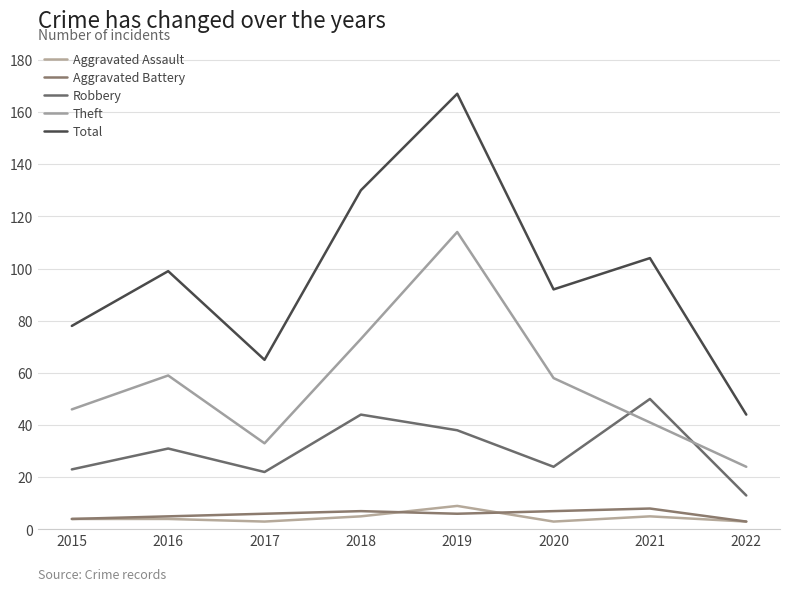

Reading right to left, extract all data points from this chart.

Aggravated Assault: 2022=3	2021=5	2020=3	2019=9	2018=5	2017=3	2016=4	2015=4
Aggravated Battery: 2022=3	2021=8	2020=7	2019=6	2018=7	2017=6	2016=5	2015=4
Robbery: 2022=13	2021=50	2020=24	2019=38	2018=44	2017=22	2016=31	2015=23
Theft: 2022=24	2021=41	2020=58	2019=114	2018=73	2017=33	2016=59	2015=46
Total: 2022=44	2021=104	2020=92	2019=167	2018=130	2017=65	2016=99	2015=78